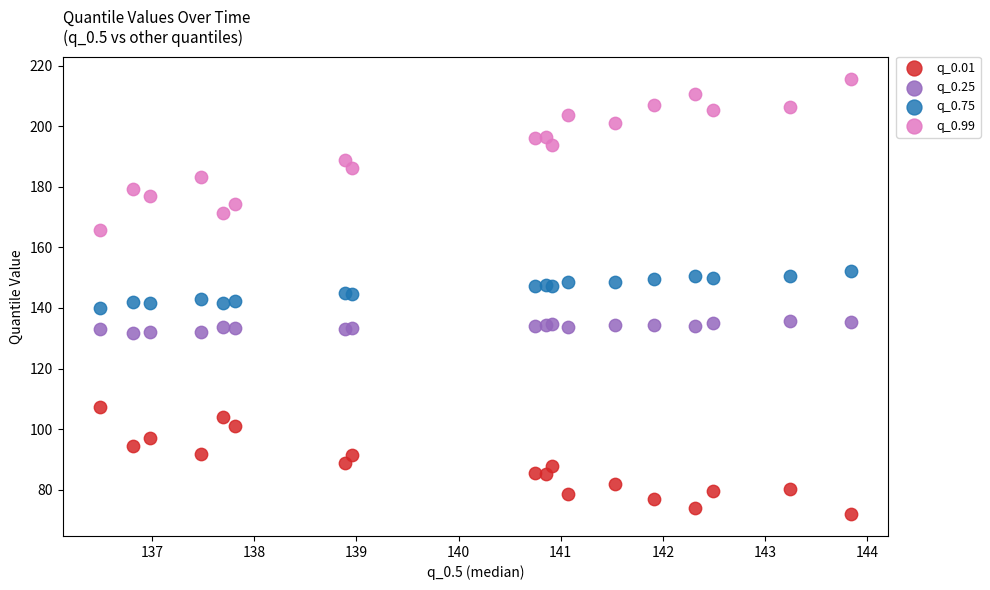

What is the X range (max minus min) for the scatter plot?

7.3